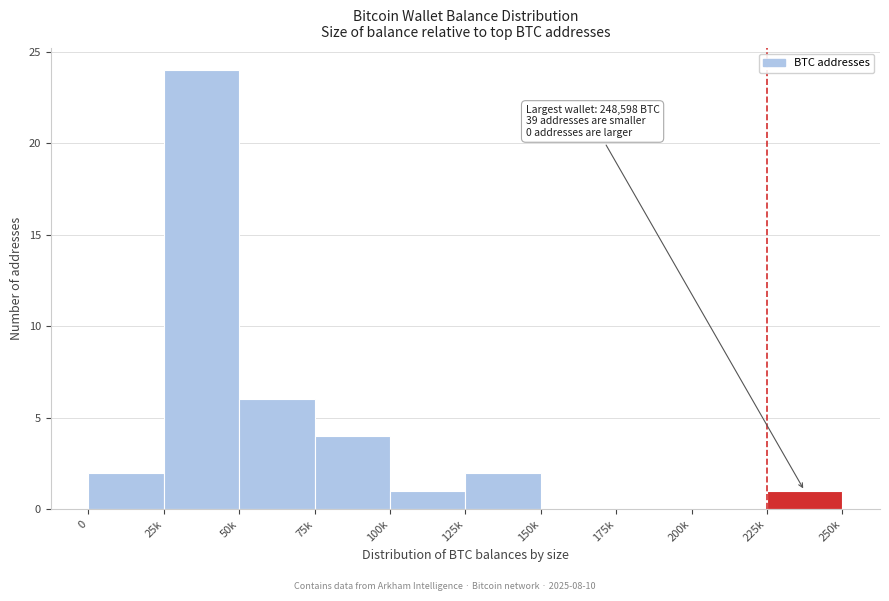

Reading right to left, what are all the values shown in this chart?

225k=1	200k=0	175k=0	150k=0	125k=2	100k=1	75k=4	50k=6	25k=24	0=2